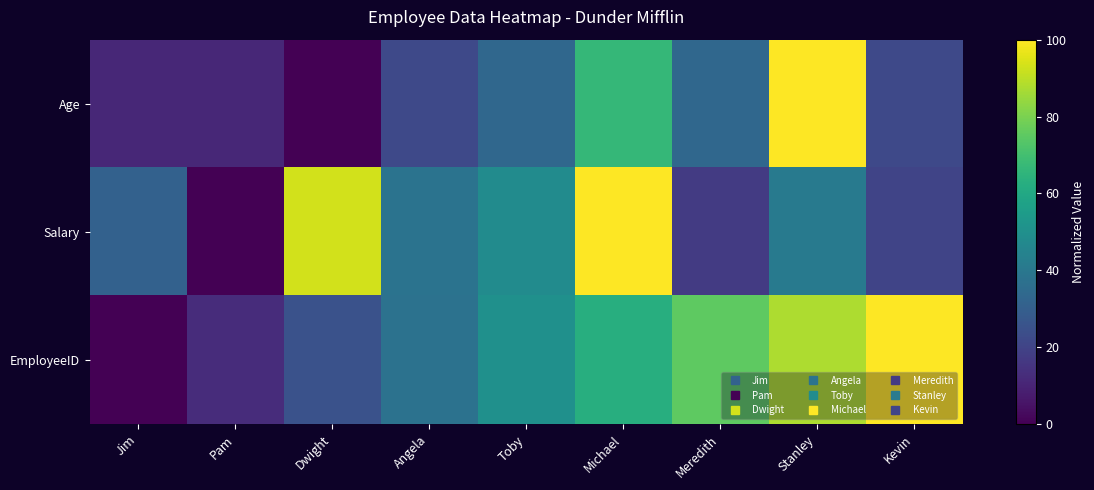

What is the spread (max minus min) of values at Meredith?

57.8